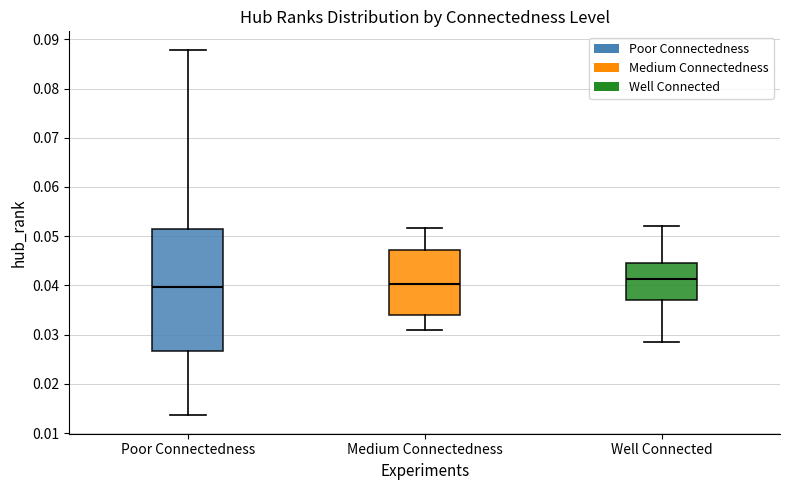

Reading left to right, transcribe this box plot: for each box, give where its median line is, the range the box spans, and where its two whiskers end, as read against the y-axis. The values are not printed on the chart, so give them approximately, as read against the axis.

Poor Connectedness: median 0.040, box 0.027 to 0.051, whiskers 0.014 to 0.088
Medium Connectedness: median 0.040, box 0.034 to 0.047, whiskers 0.031 to 0.052
Well Connected: median 0.041, box 0.037 to 0.045, whiskers 0.029 to 0.052